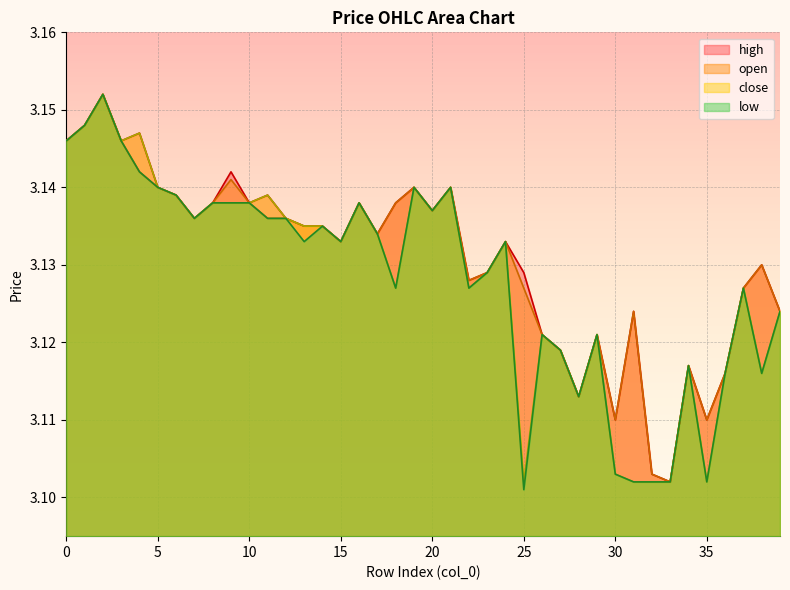

The low series shows 3.1 at 9. True or false?

True